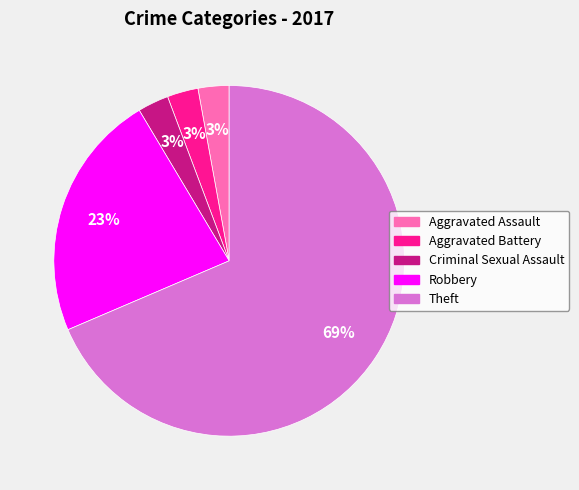

Does any single category account for the majority?

Yes